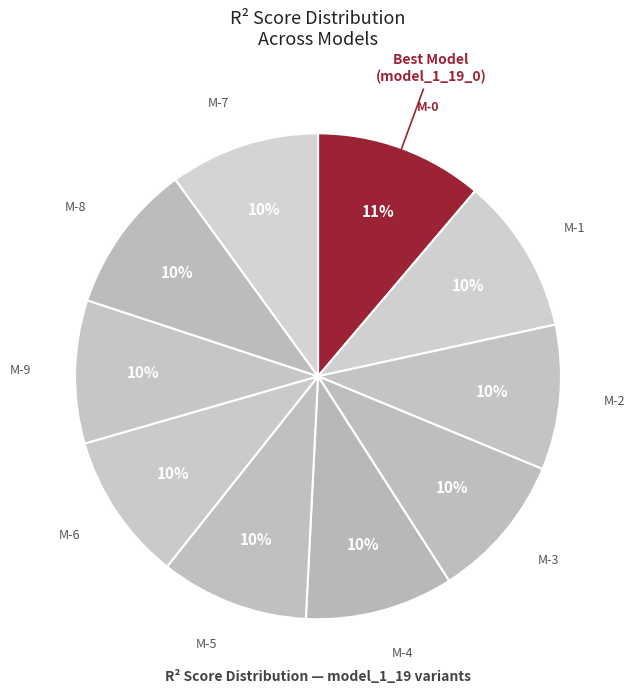

Count the number of slices in the pie.

10